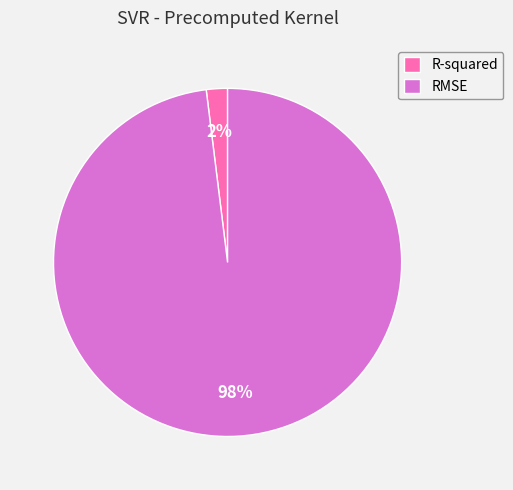

Count the number of slices in the pie.

2